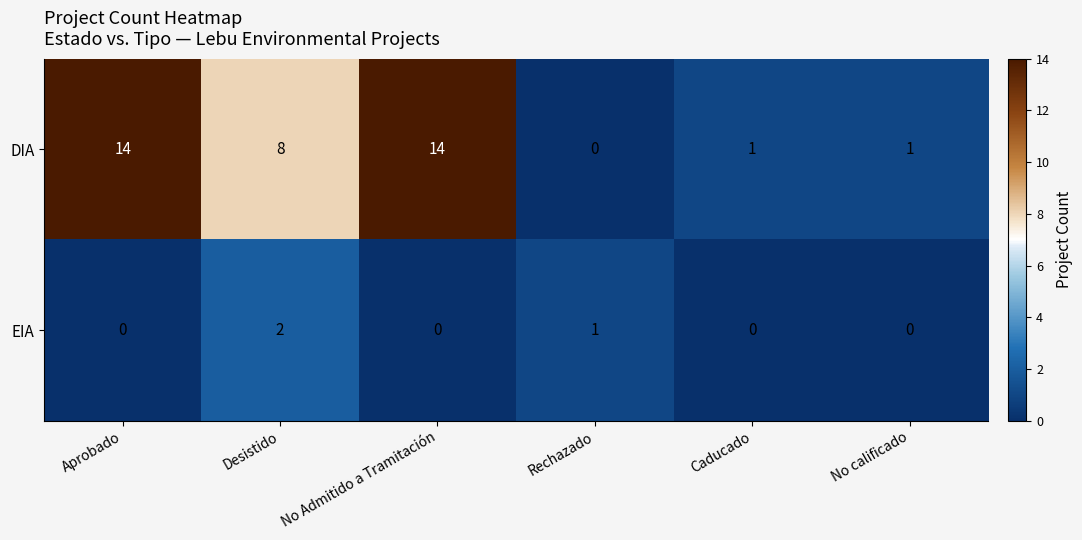

What is the difference between the highest and lowest values at No Admitido a Tramitación?

14